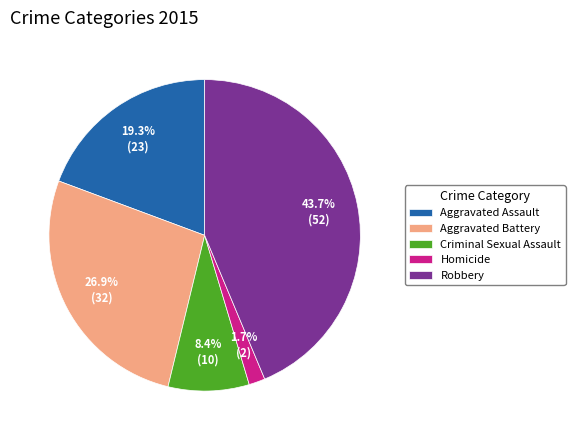

Combined, what portion of the pie is Criminal Sexual Assault and Robbery?

52.1%